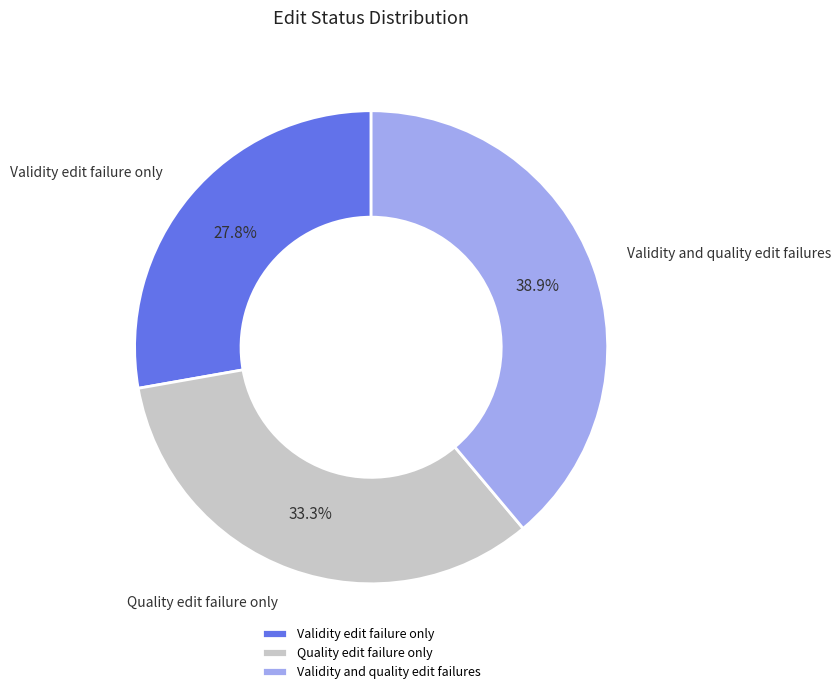

Which slice is the largest?

Validity and quality edit failures